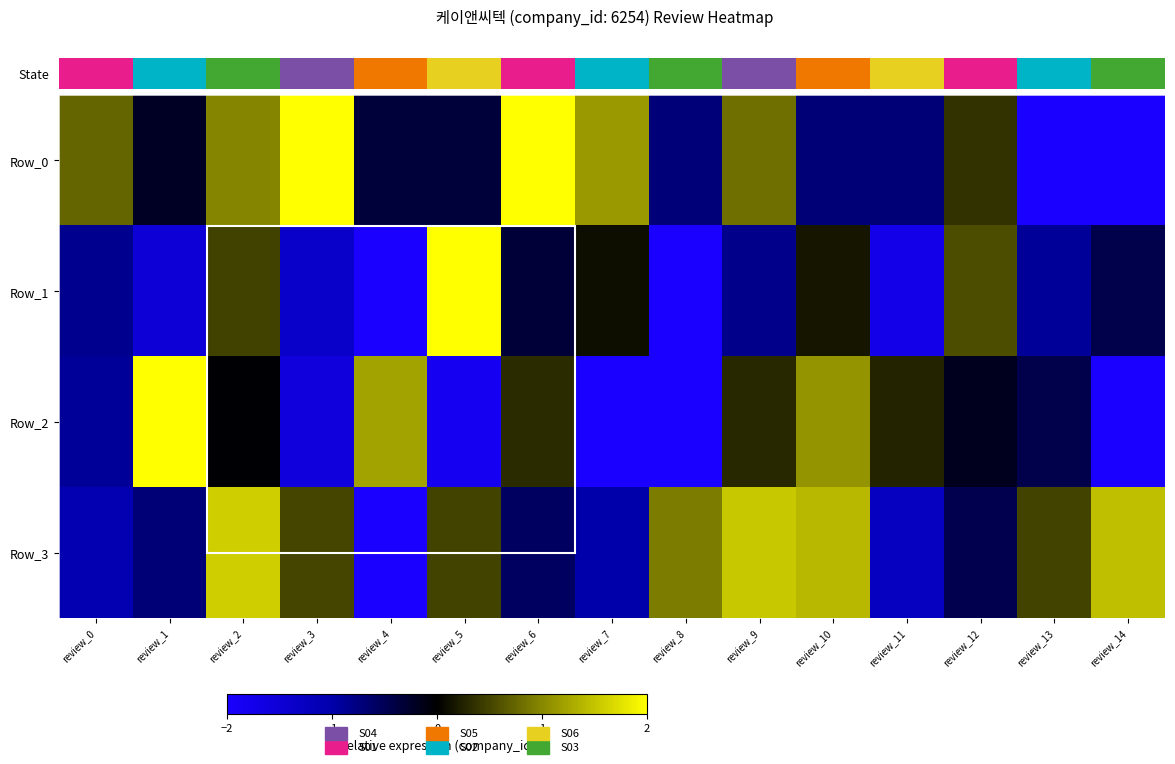

At how many categories does at least one series exceed 2?

4